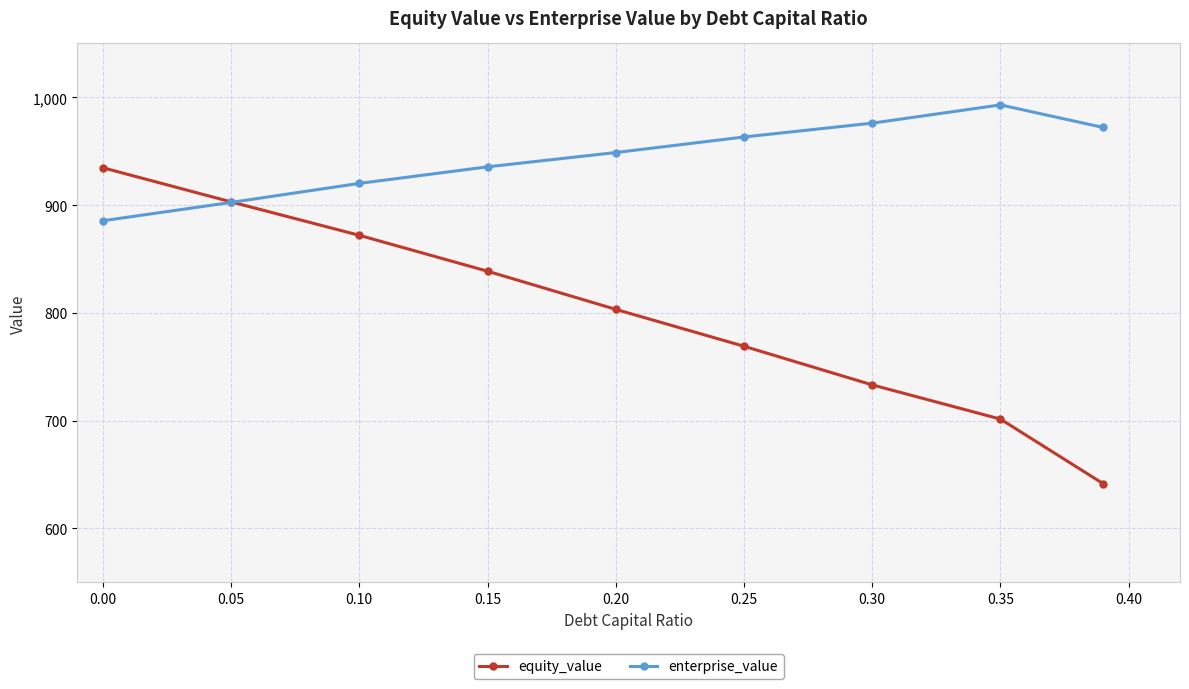

At how many categories does at least one series exceed 667?

9